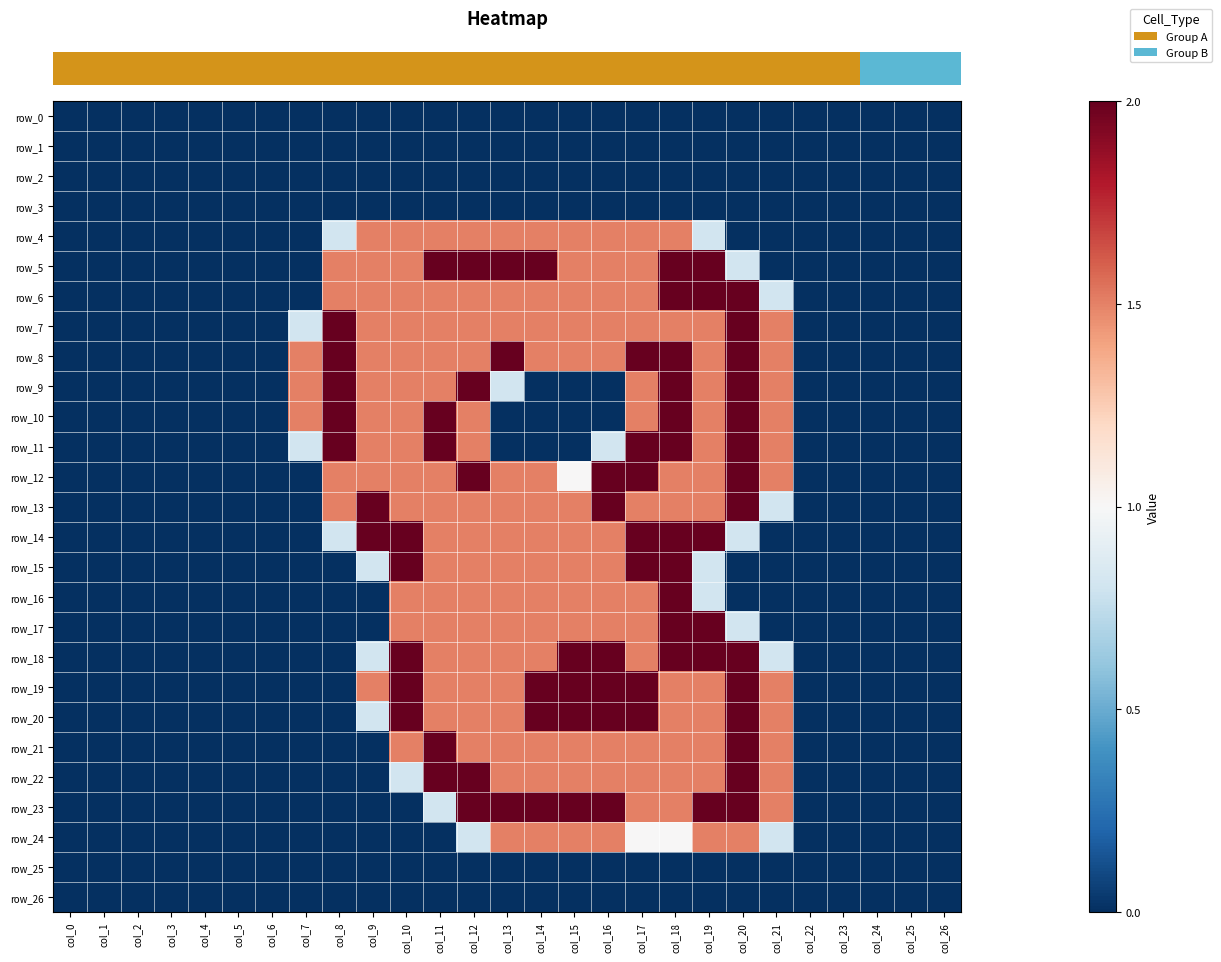

Which label corresponds to the largest value in the chart?

col_11